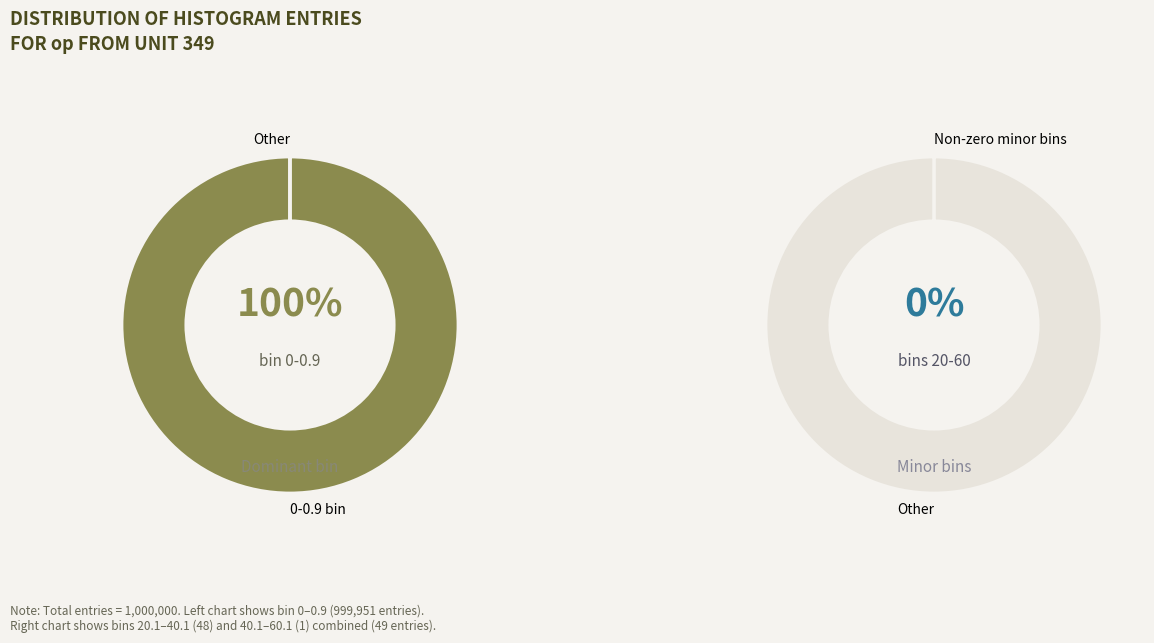

Is there any slice that represents more than half of the pie?

Yes